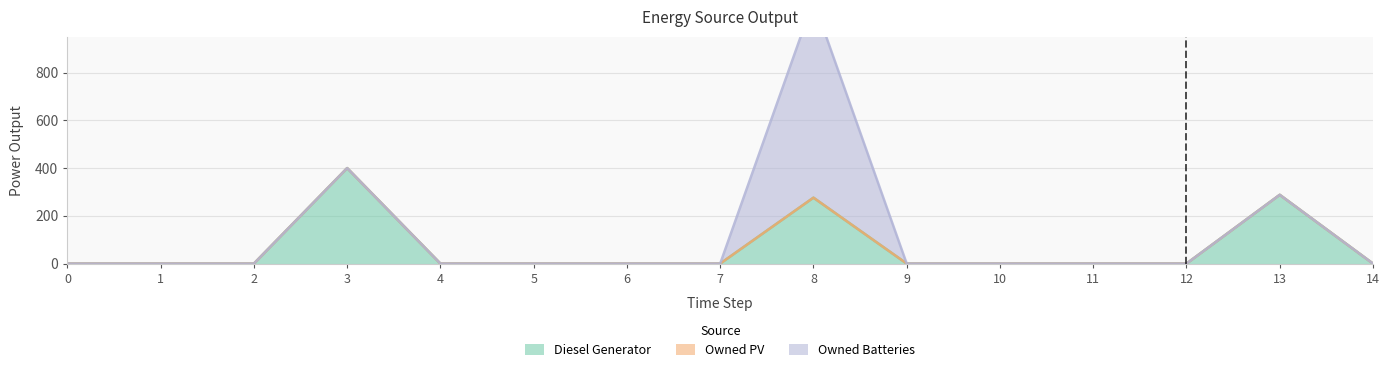

True or false: Owned PV and Diesel Generator intersect in this chart.

False